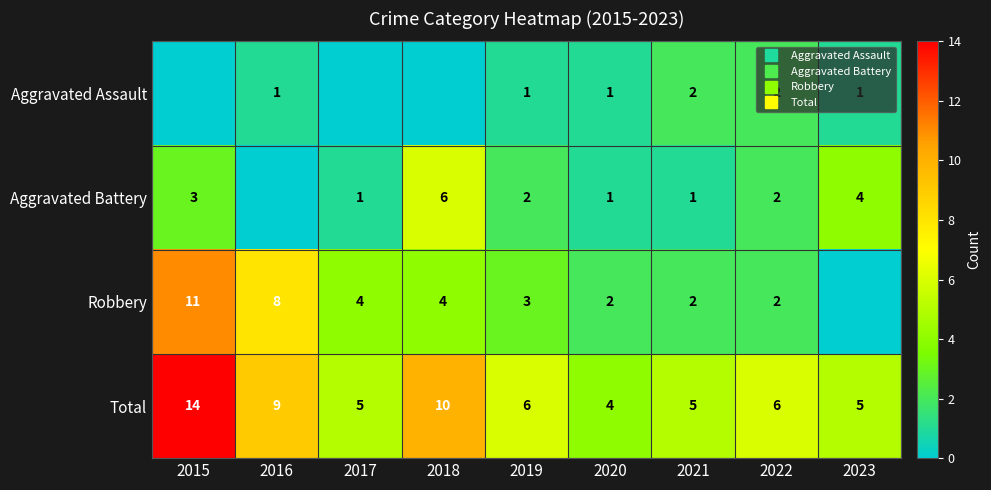

At how many categories does at least one series exceed 0?

9